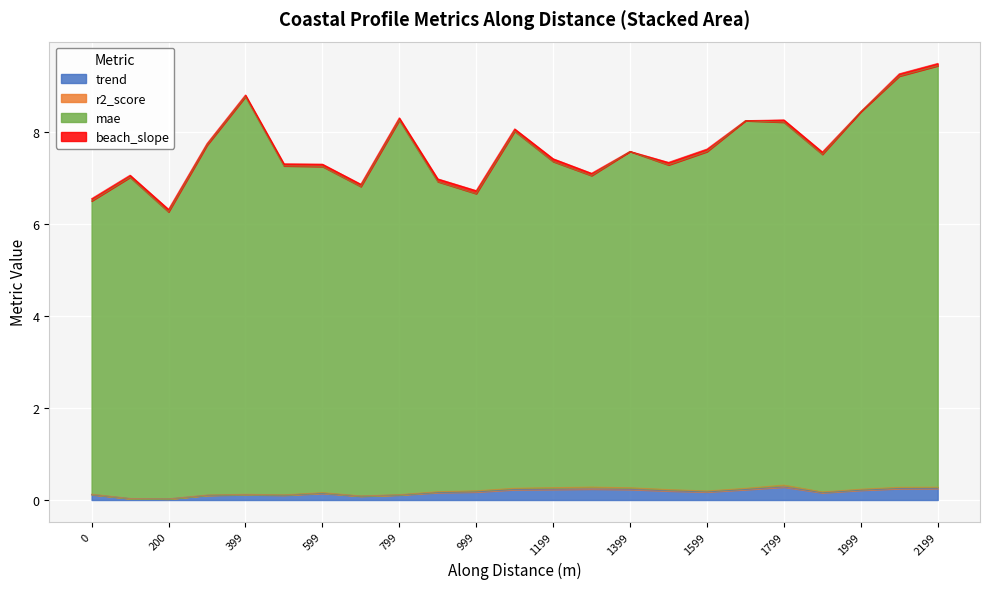

How many interior local peaks does the mae series have?

6